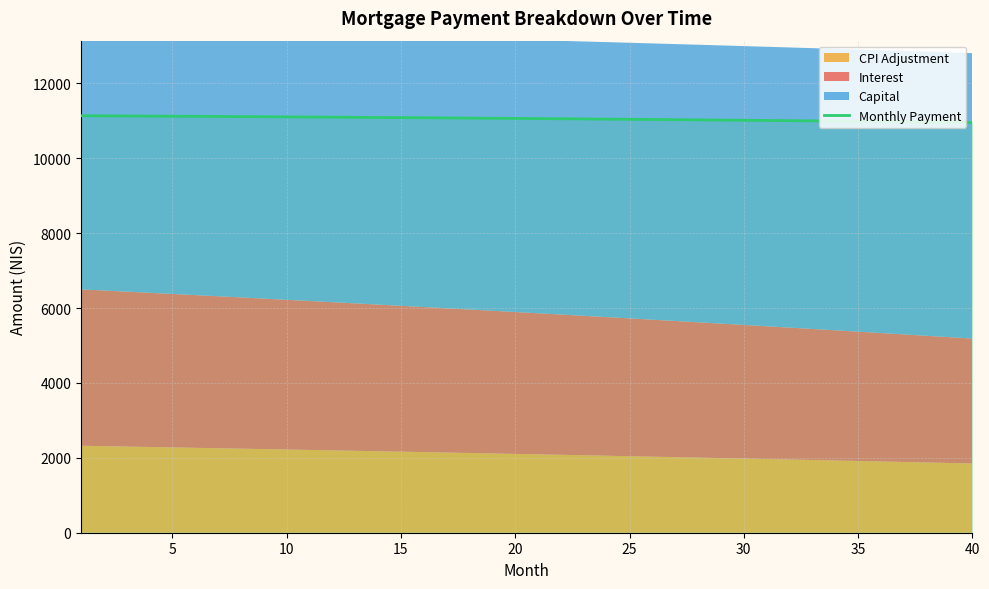

What is the lowest value of the Monthly Payment series?

10958.0